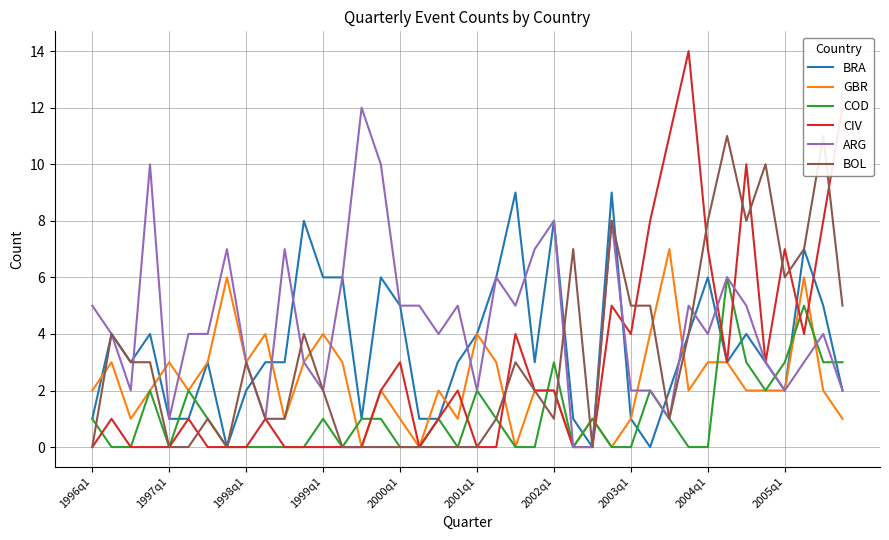

What is the highest value of the BOL series?

11